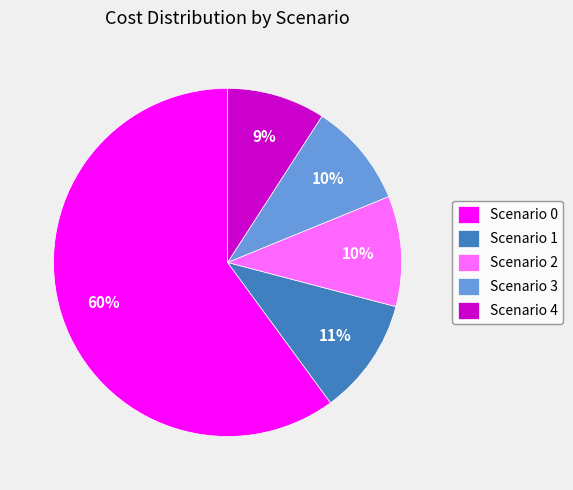

To the nearest percent, what portion does Scenario 2 represent?

10%